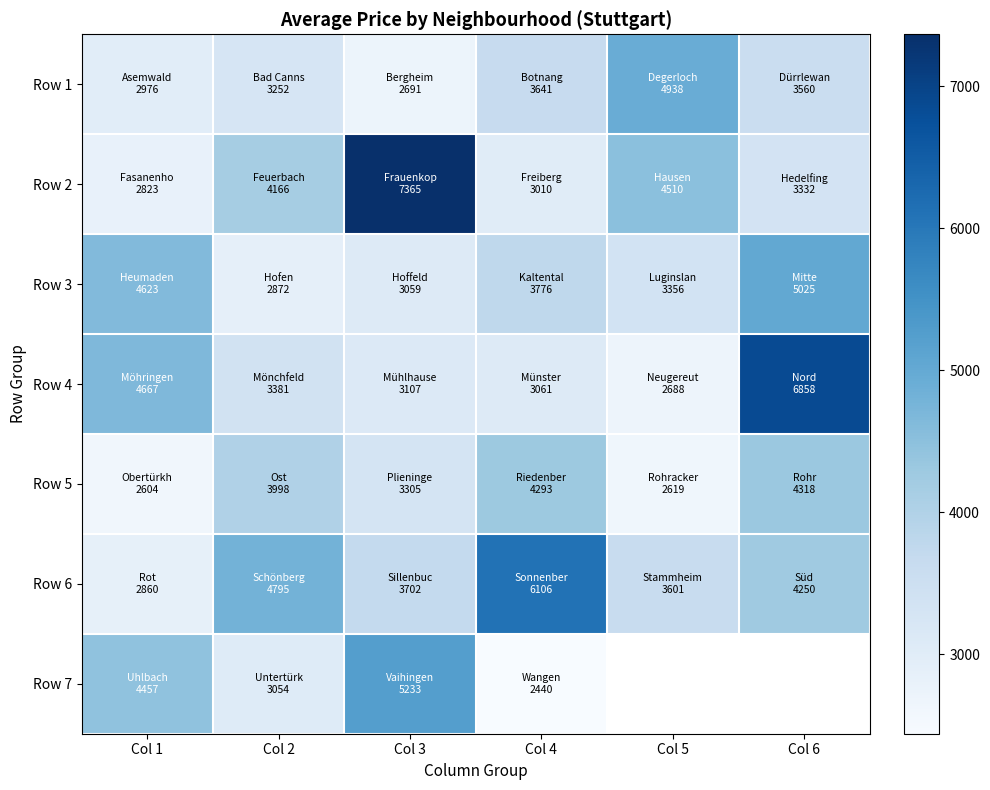

At which category is the sum across all series the highest?

Col 3